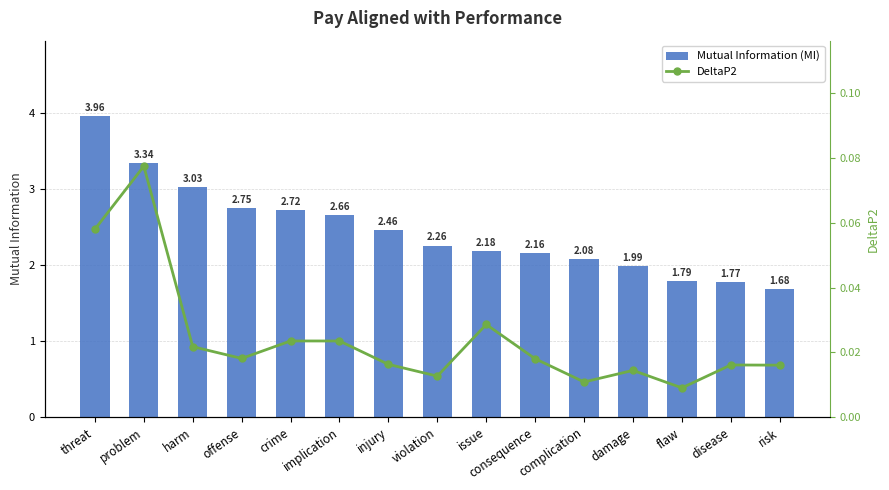

What is the maximum value for Mutual Information (MI)?

4.0